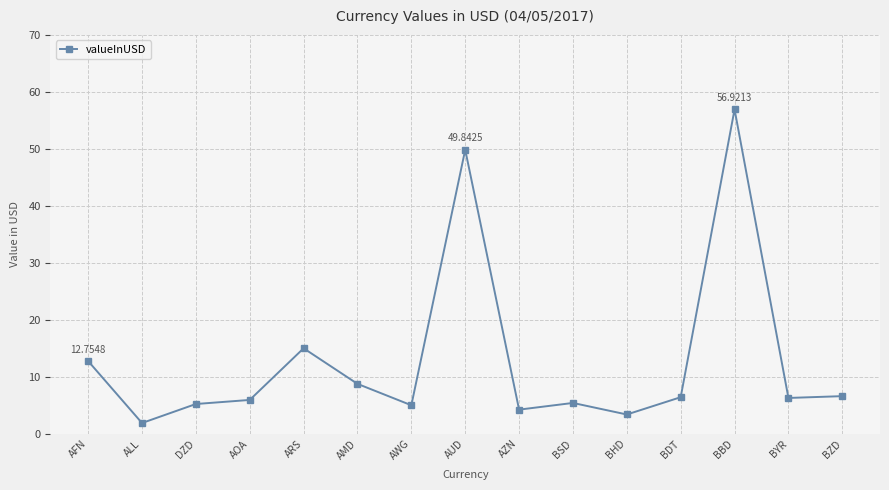

What is the sum of all values?

193.6